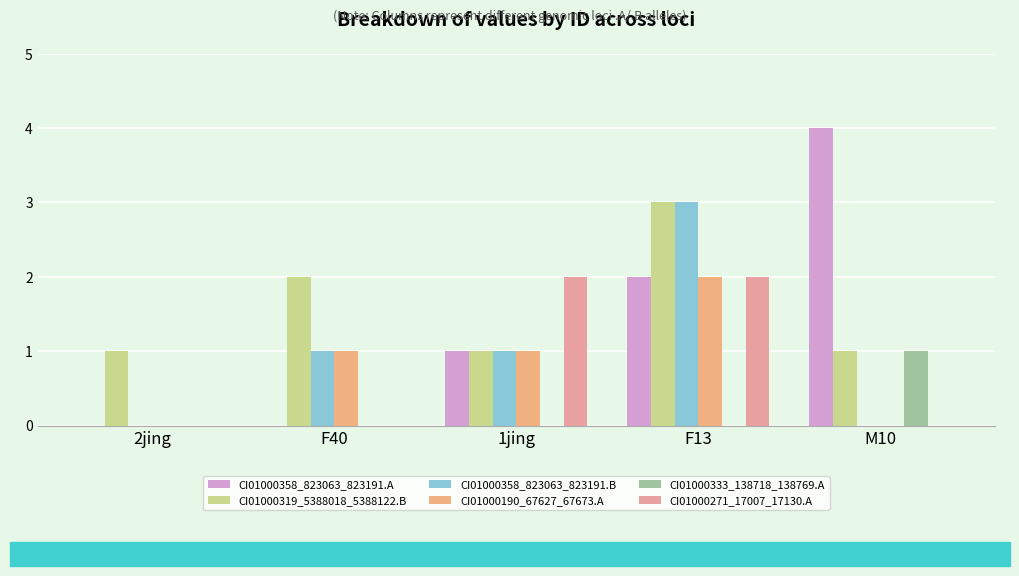

Which series has the largest range (max minus min)?

CI01000358_823063_823191.A